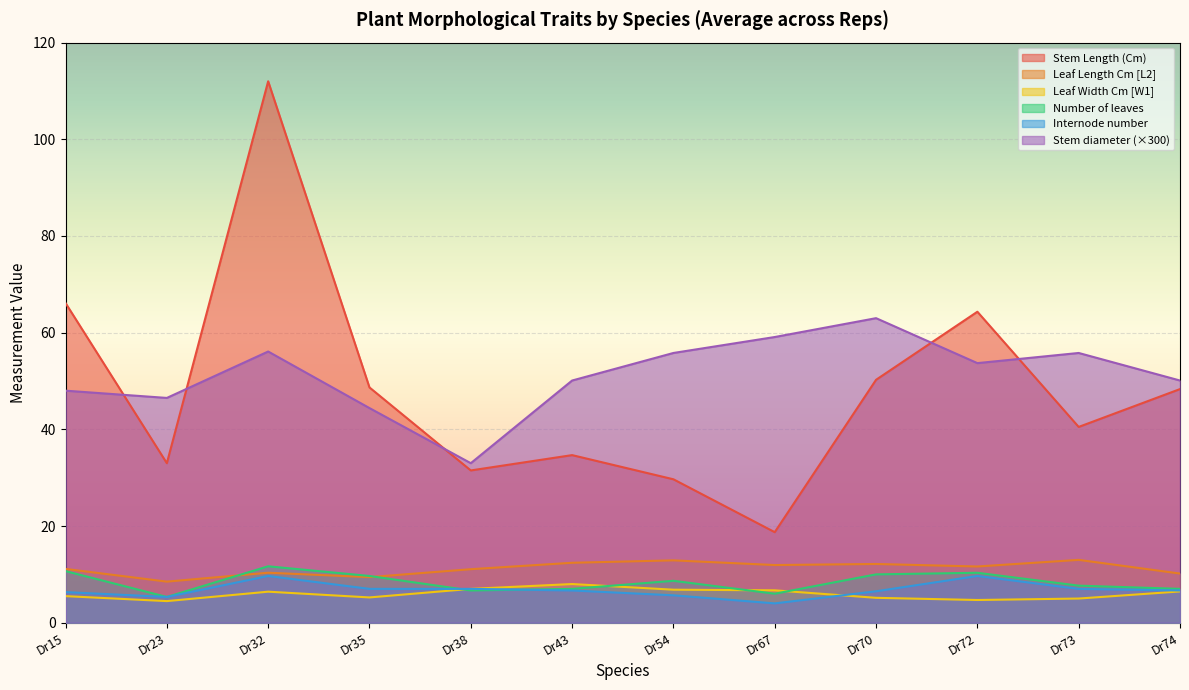

What is the sum of all Internode number values?

81.5